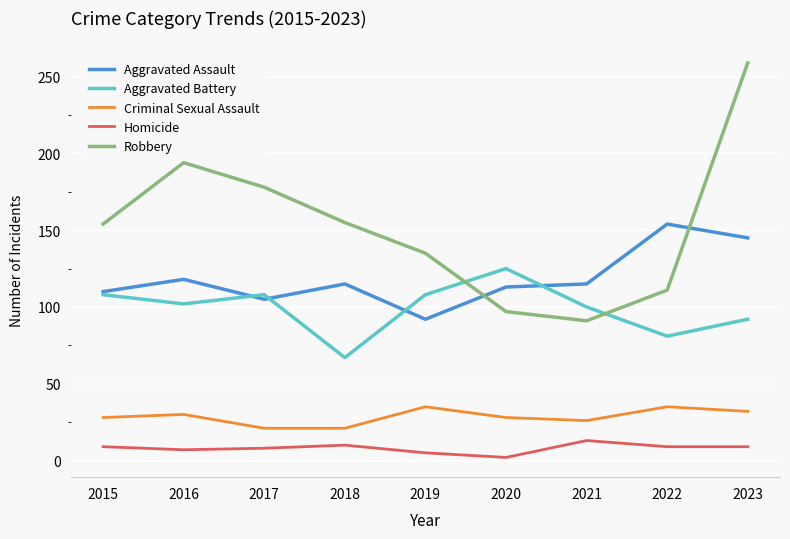

Is this an area chart (filled region under the line)?

No